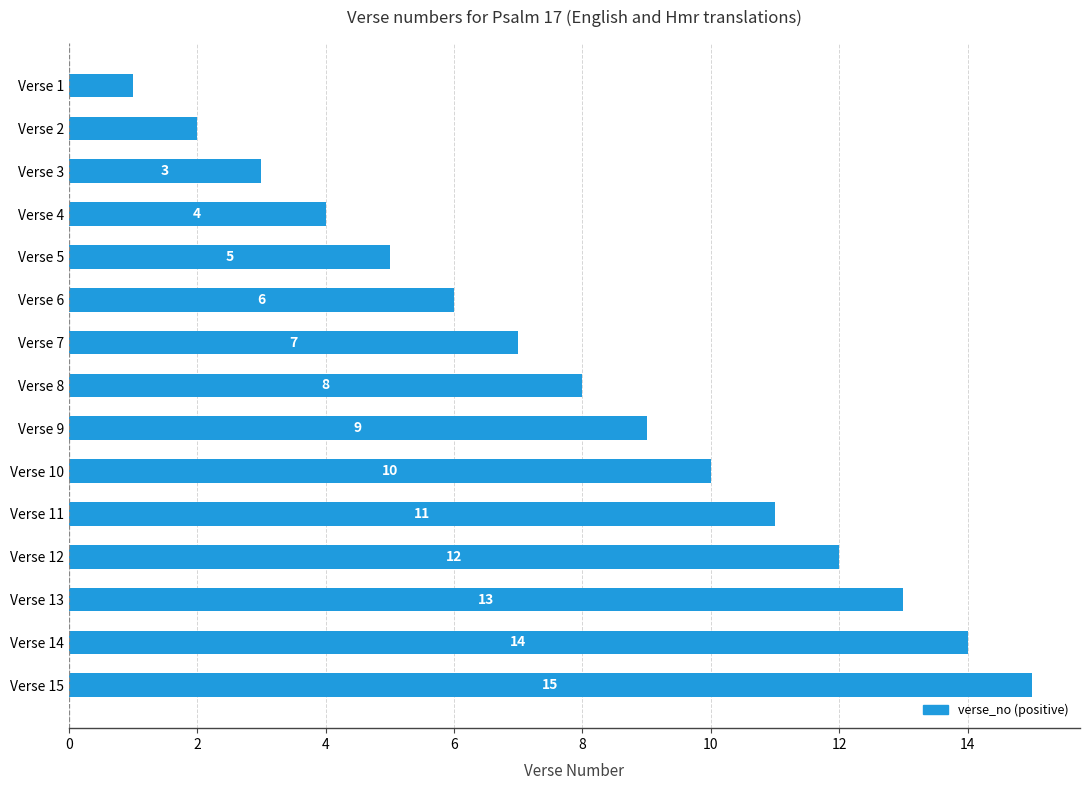

What is the value of the 6th bar from the top?

6